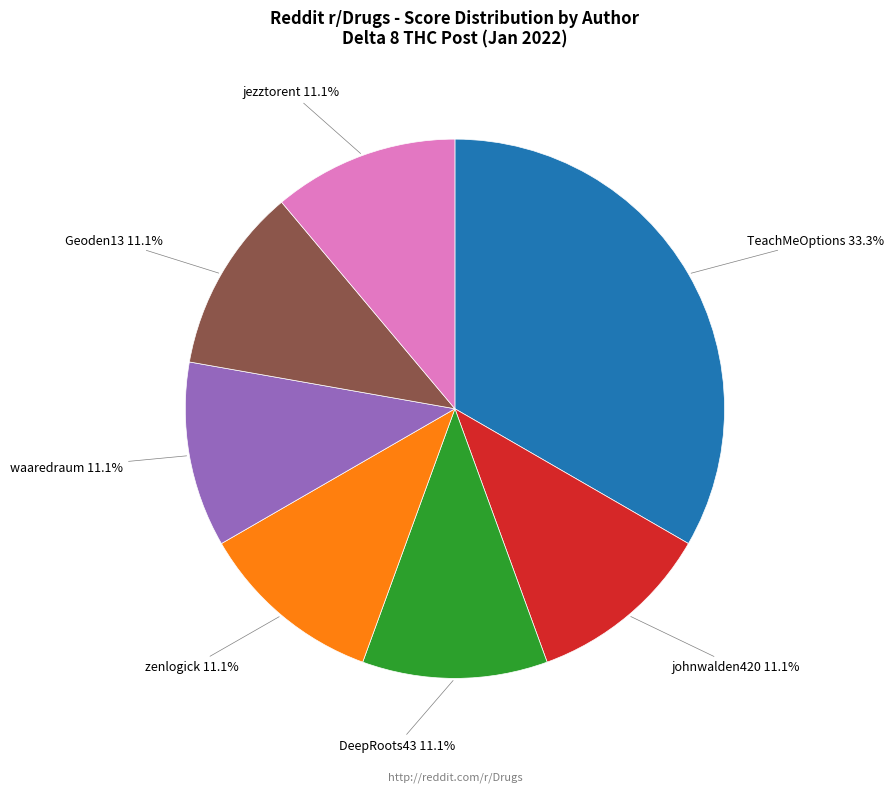

Do jezztorent 11.1% and waaredraum 11.1% together represent more than half of the pie?

No